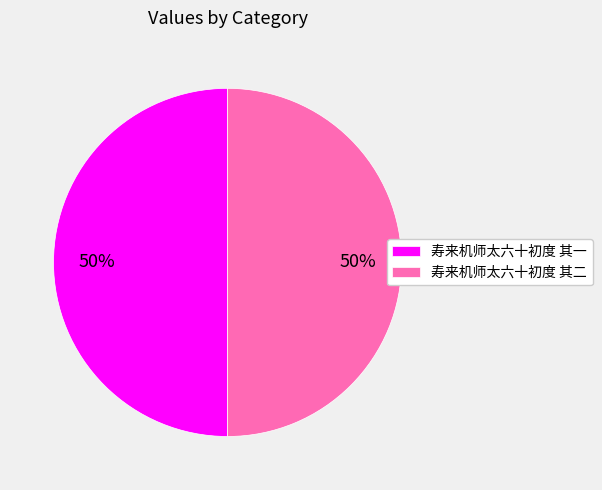

Is it true that 寿来机师太六十初度 其一 is 55% of the pie?

False